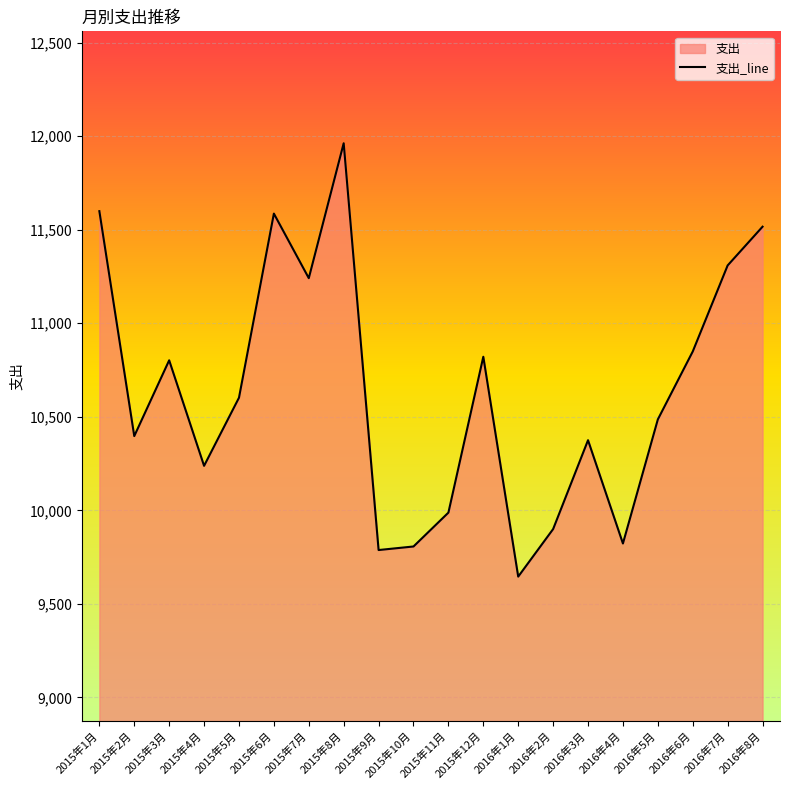

Between 2016年8月 and 2016年5月, which is larger?

2016年8月